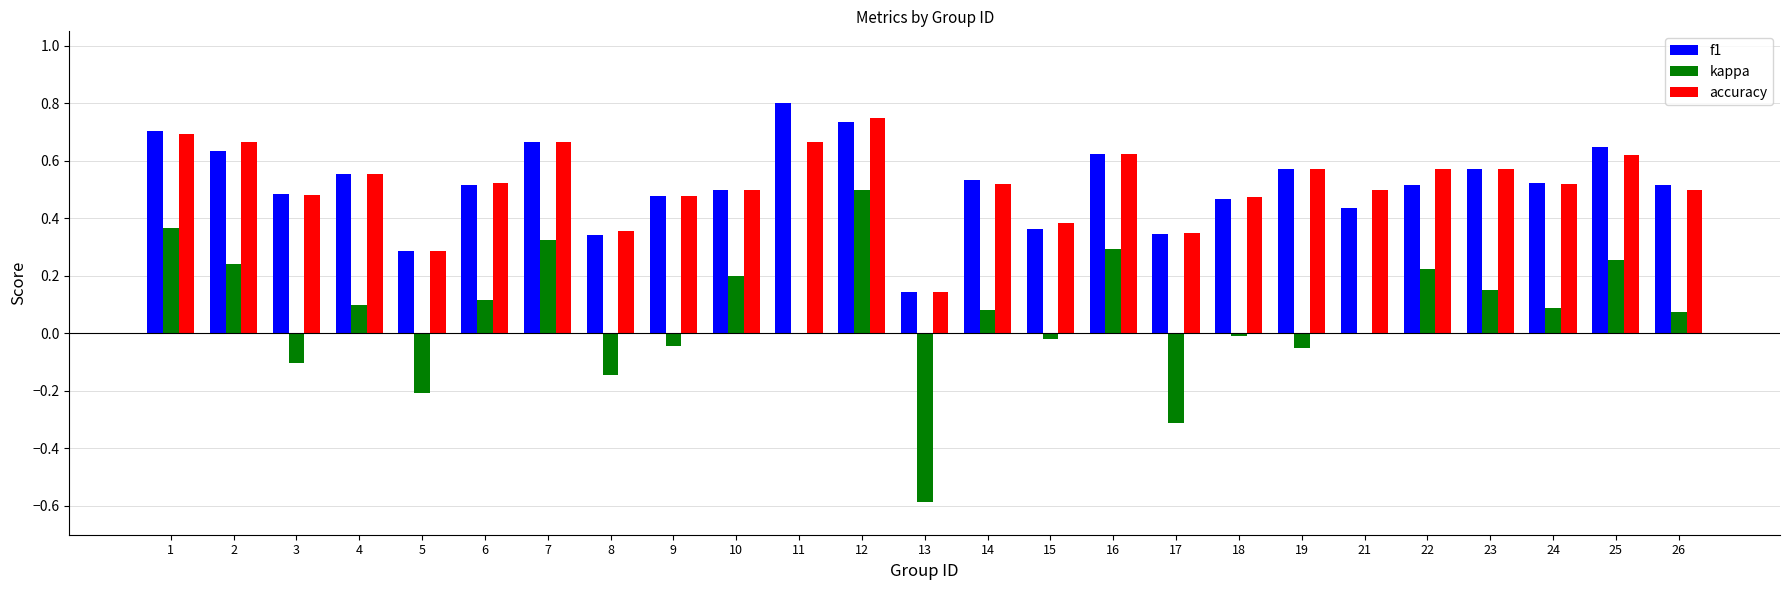

True or false: kappa has a value of -0.0 at 15.

True